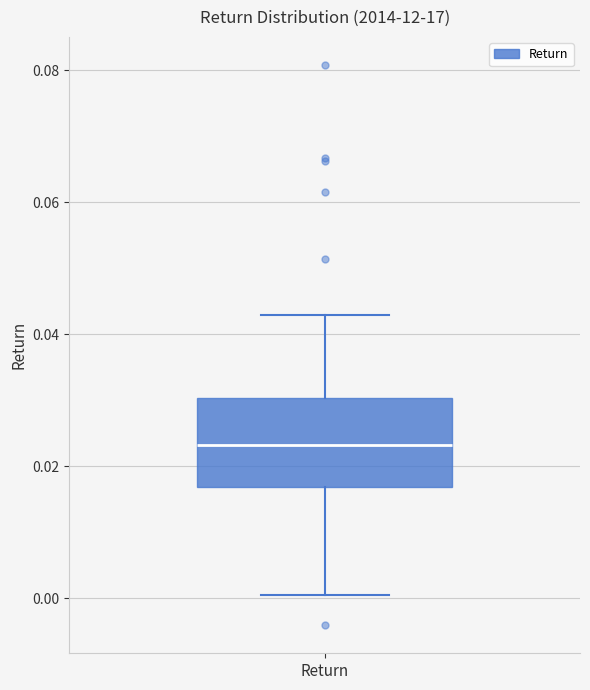

Where does the upper whisker of the box for Return end on the y-axis? The values are not printed on the chart, so give them approximately, as read against the axis.

0.042